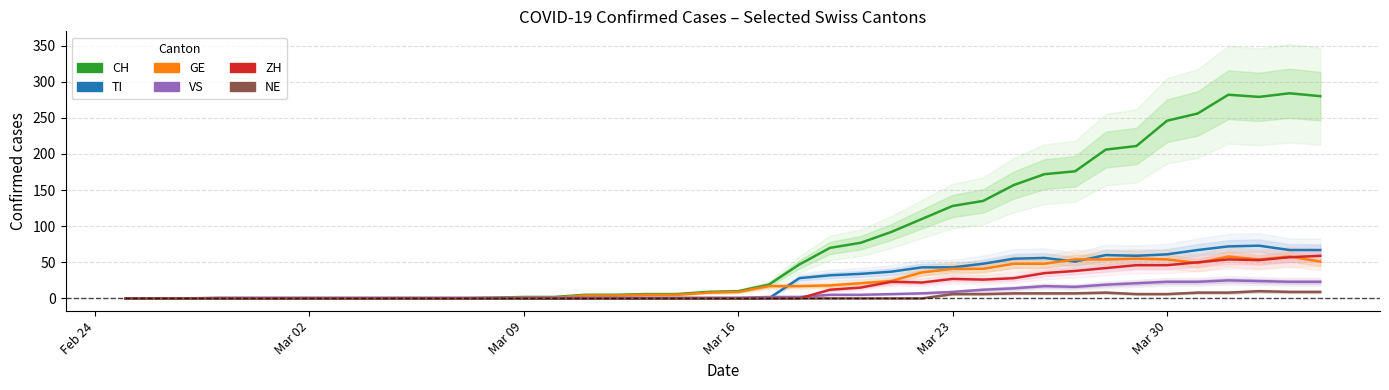

At how many categories does at least one series exceed 257?

4